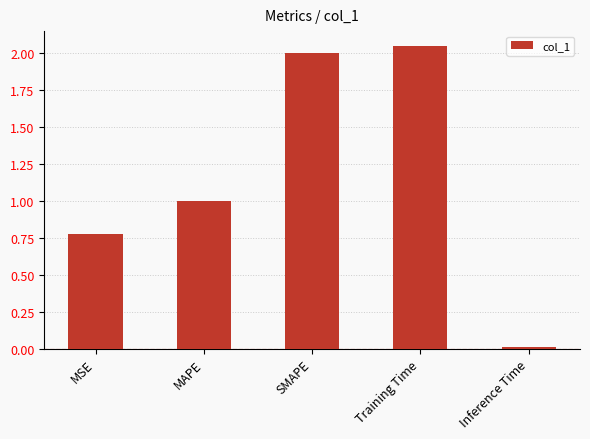

What is the sum of all values?

5.8